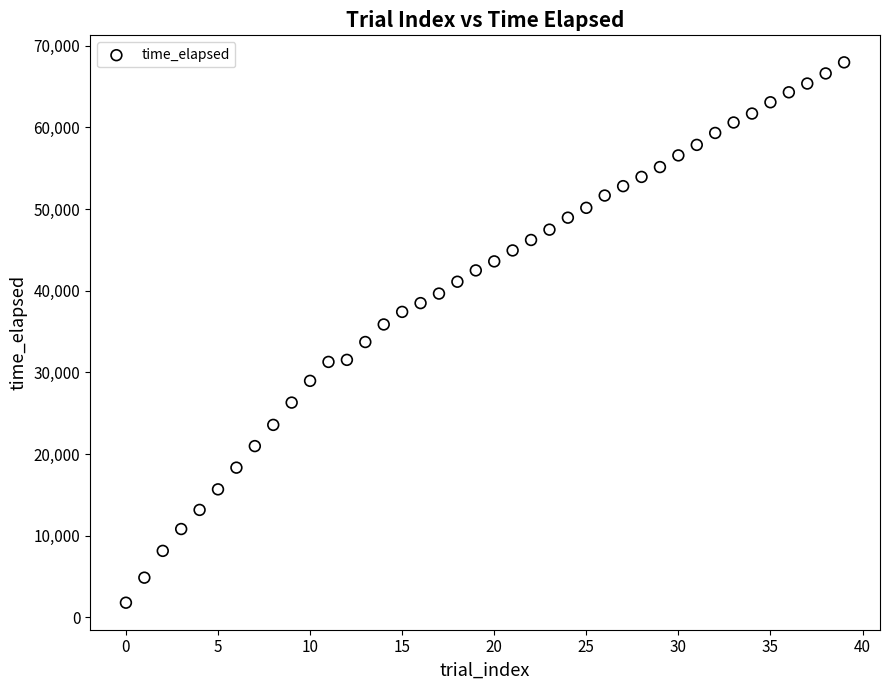

What is the range of Y values (max minus min)?

66194